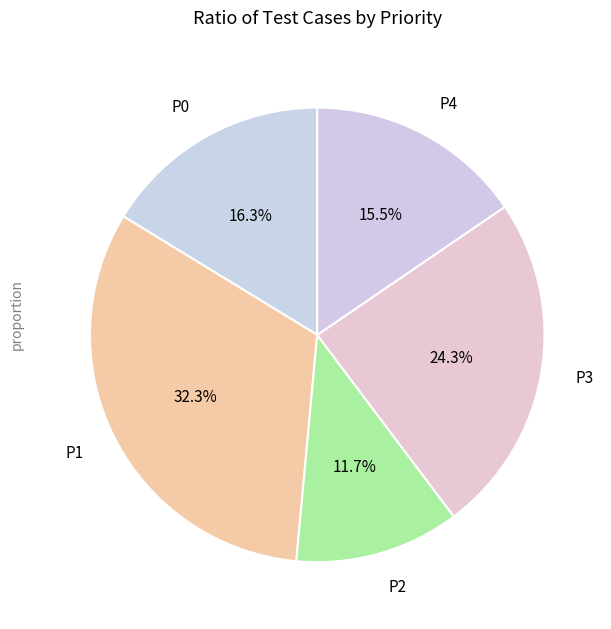

What is the largest slice in the pie chart?

P1